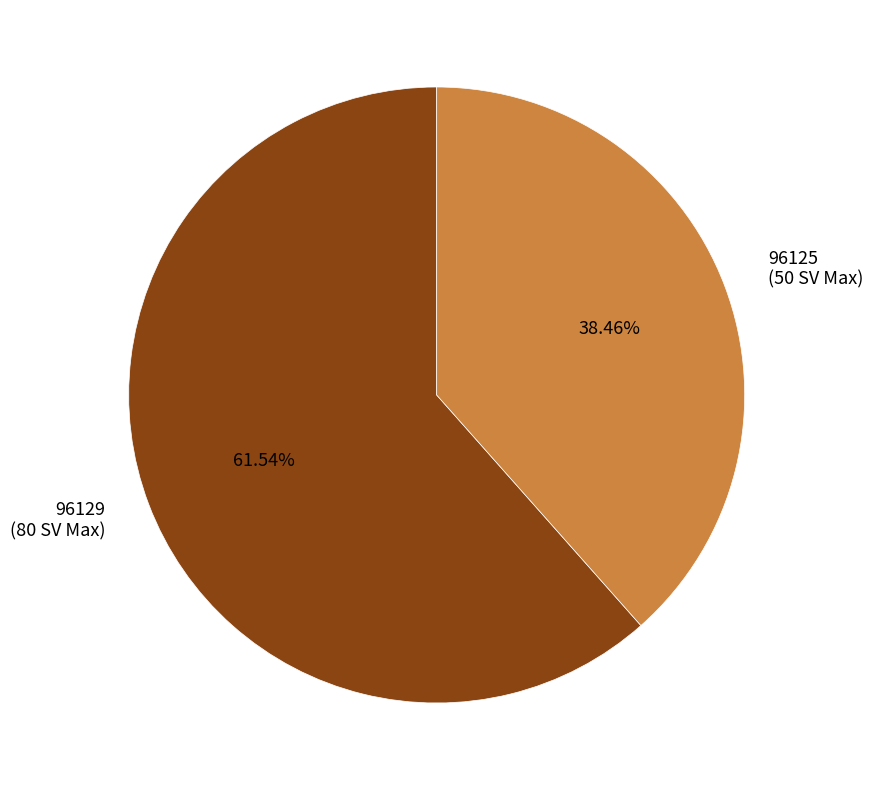

How many slices are in this pie chart?

2